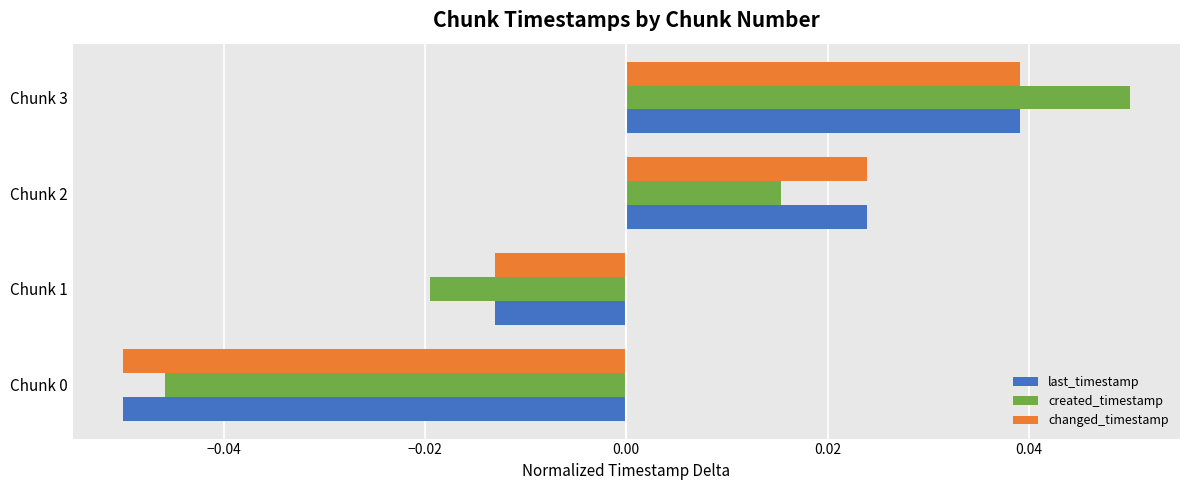

At which category is the sum across all series the highest?

Chunk 3